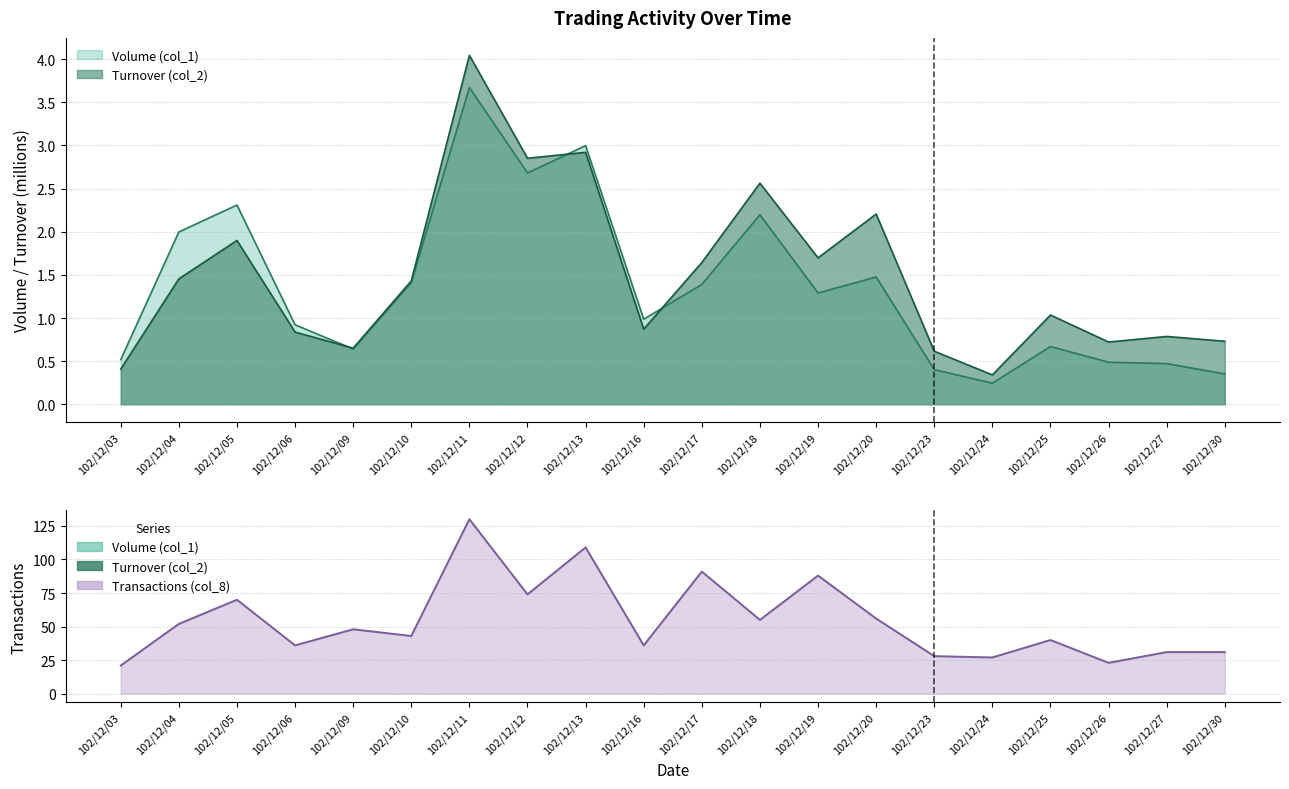

What are all the series names shown in the legend?

Volume (col_1), Turnover (col_2), Transactions (col_8)